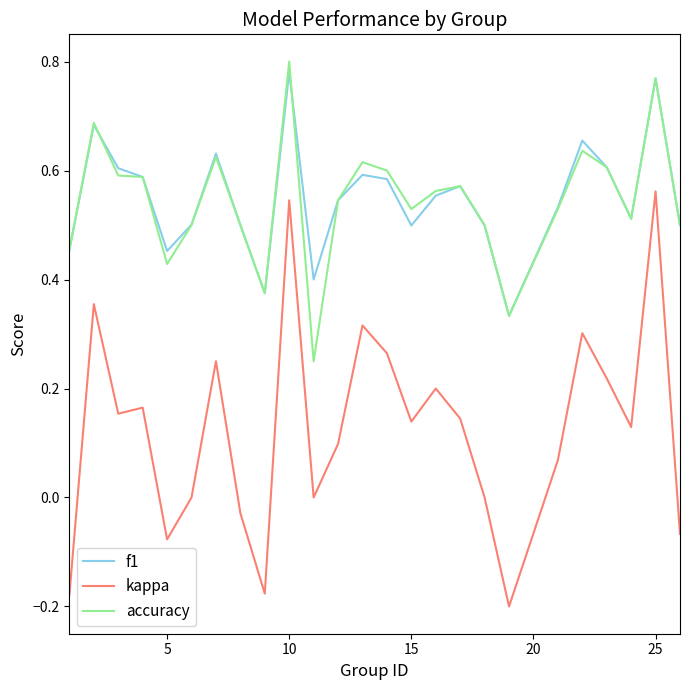

True or false: f1 and kappa intersect in this chart.

False